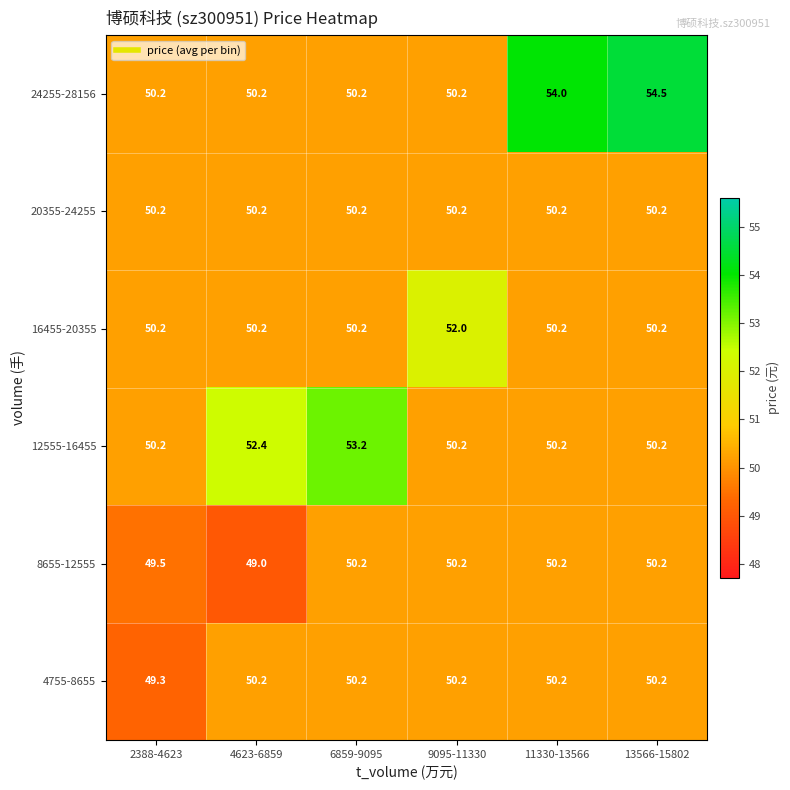

How many data points does each series have?

6